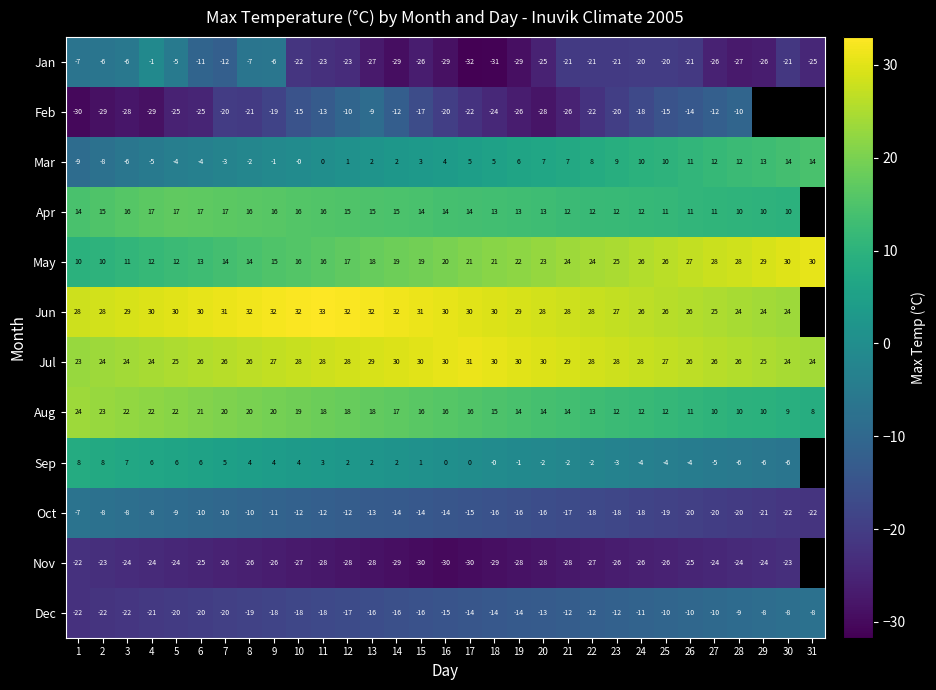

What is the total value across all series at 22?

11.0